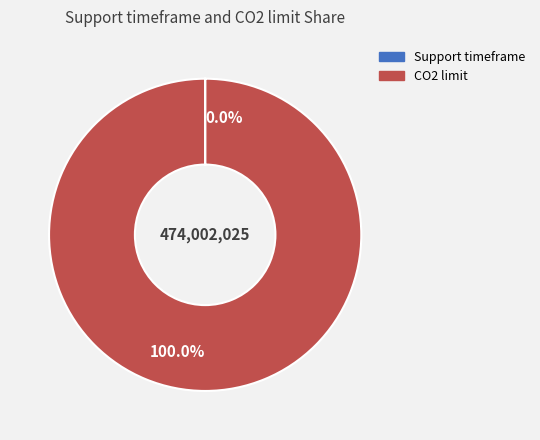

Is there any slice that represents more than half of the pie?

Yes